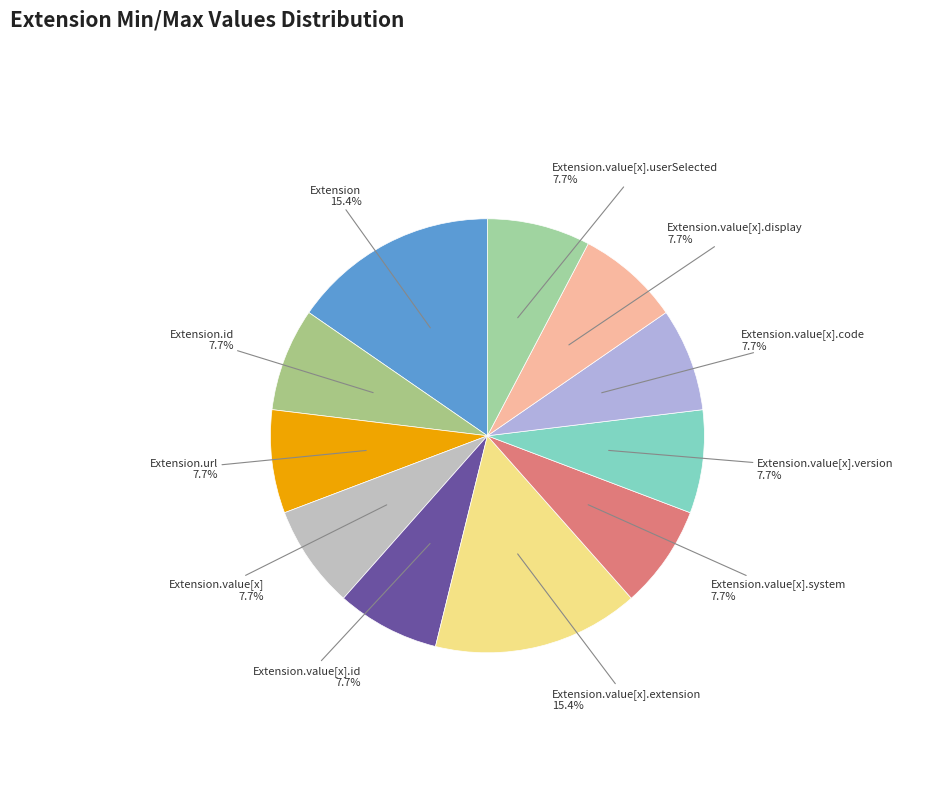

What is the ratio of the value at Extension.value[x].extension to the value at Extension.value[x]?

2.0